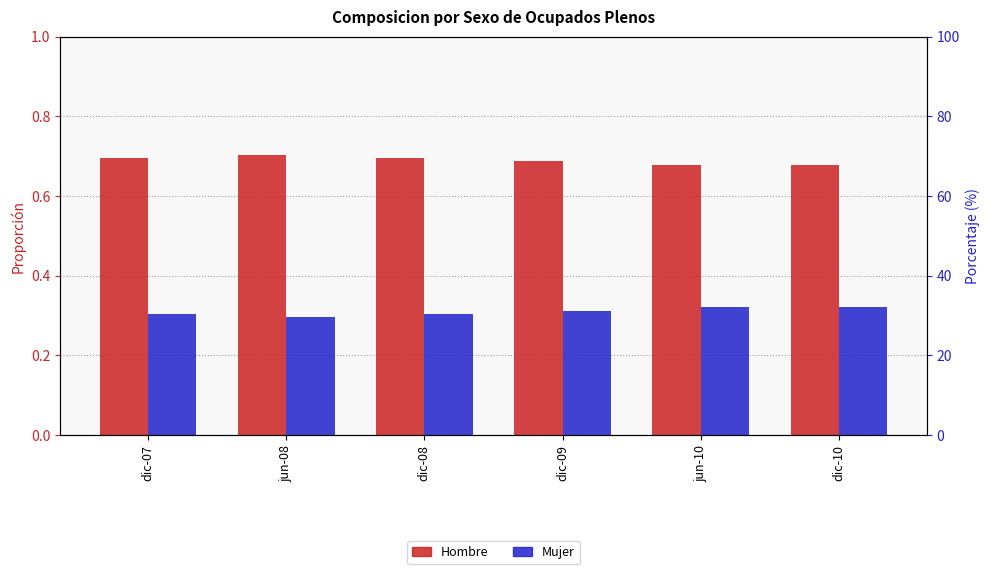

What is the sum of the Hombre values at dic-08 and dic-10?

1.4